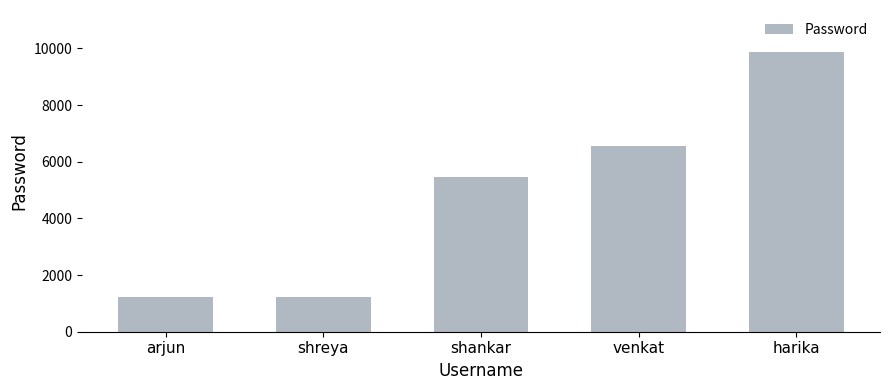

Reading left to right, transcribe all the data shown in this chart.

arjun=1234	shreya=1234	shankar=5465	venkat=6546	harika=9874